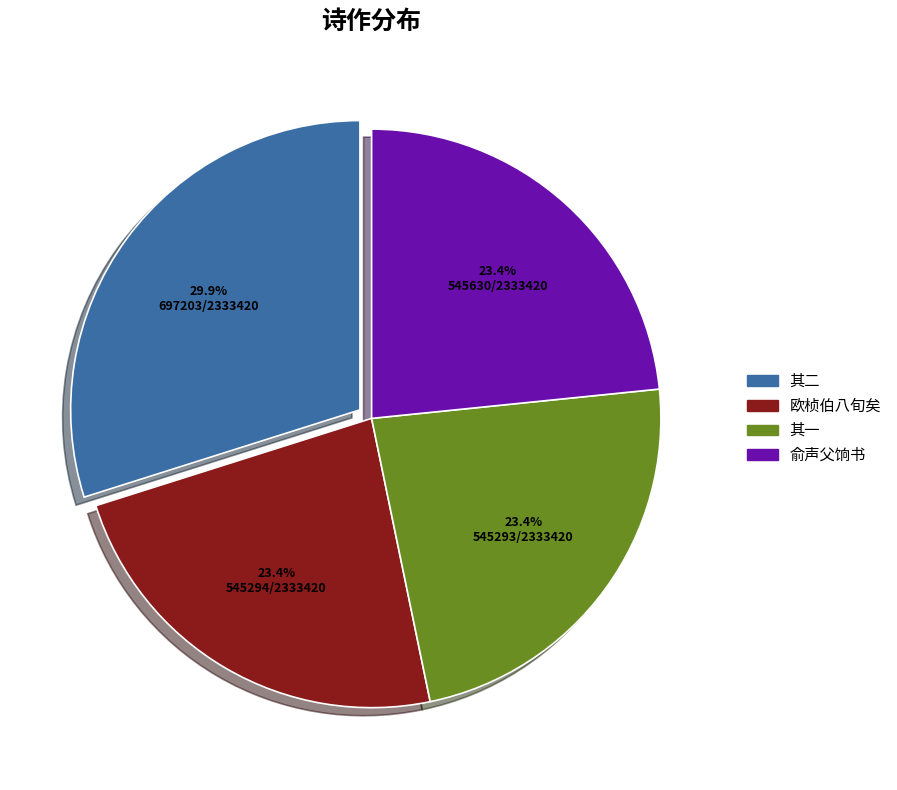

Is there a majority slice in this chart?

No